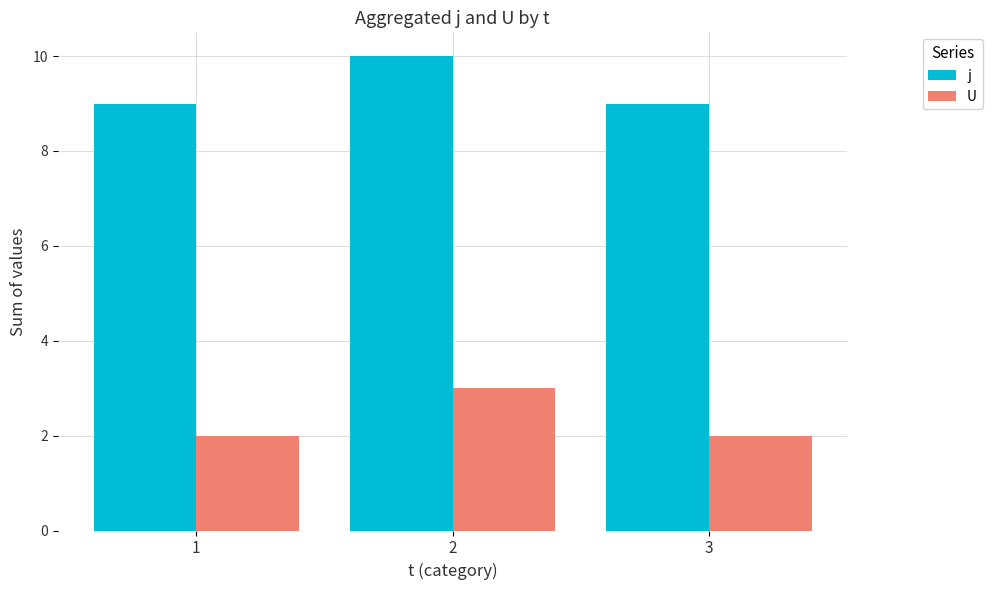

Rank the series at 2 from lowest to highest value.

U, j